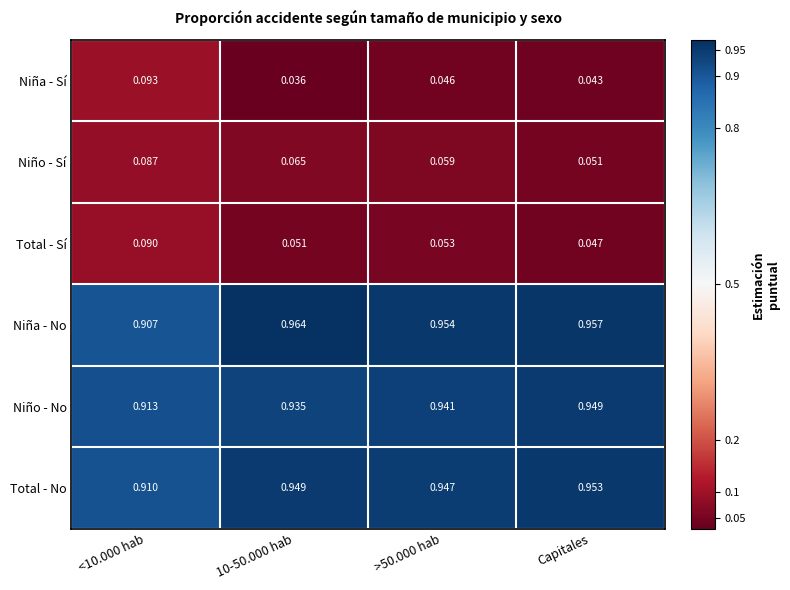

Rank the series by their maximum value, from lowest to highest.

Niño - Sí, Total - Sí, Niña - Sí, Niño - No, Total - No, Niña - No